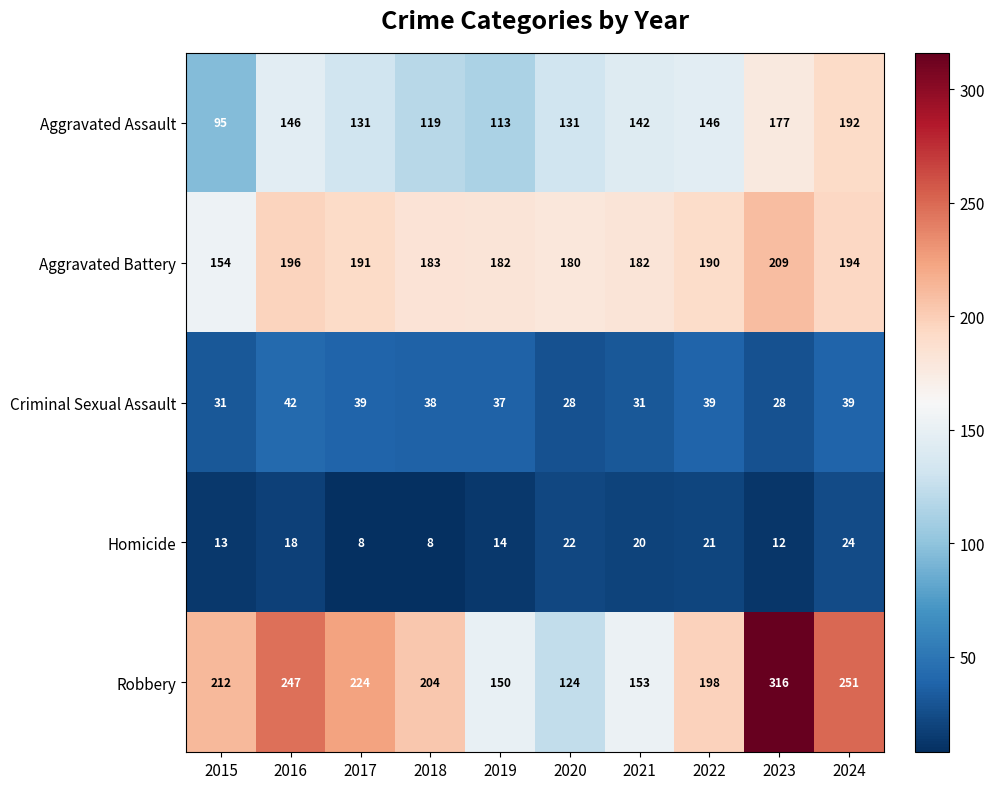

Which series has the widest spread of values?

Robbery